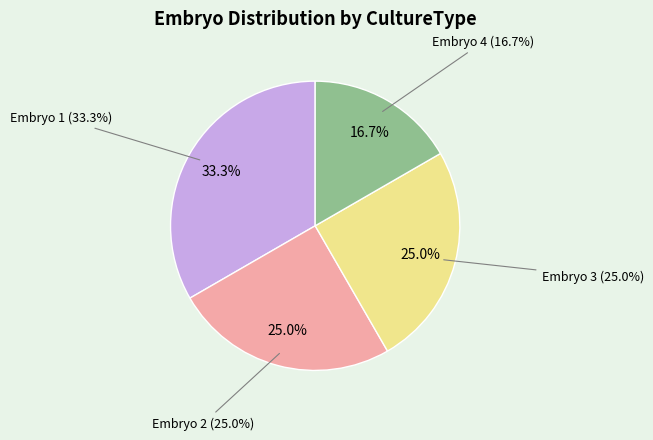

Count the number of slices in the pie.

4